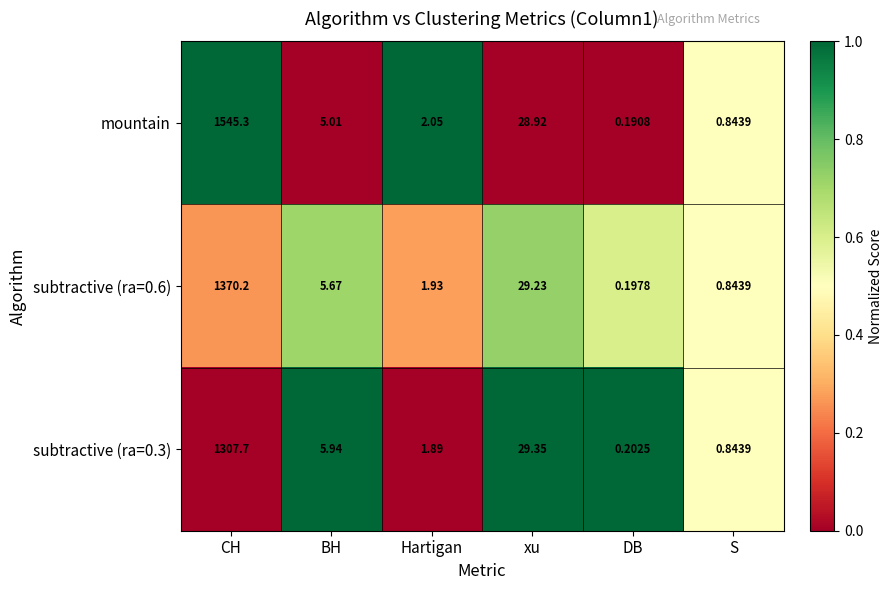

Which series has the widest spread of values?

mountain